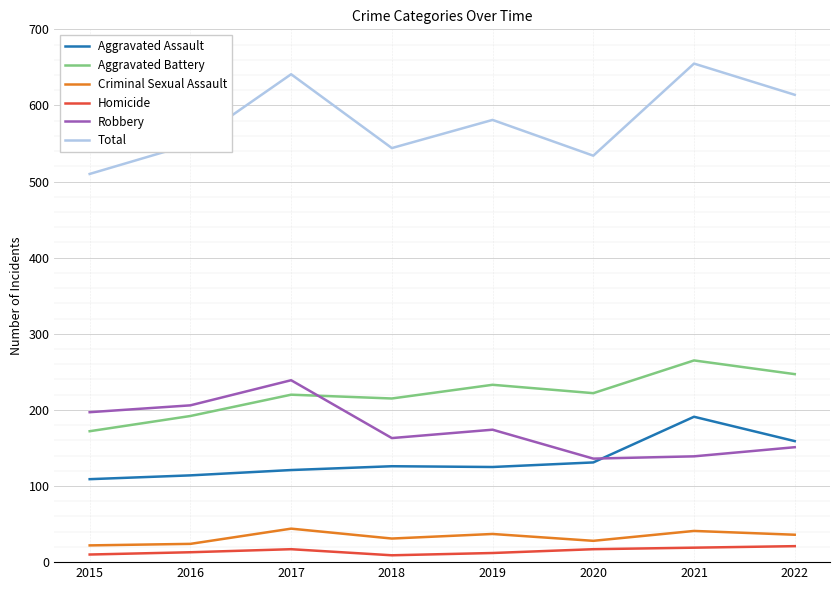

Rank the series at 2015 from lowest to highest value.

Homicide, Criminal Sexual Assault, Aggravated Assault, Aggravated Battery, Robbery, Total